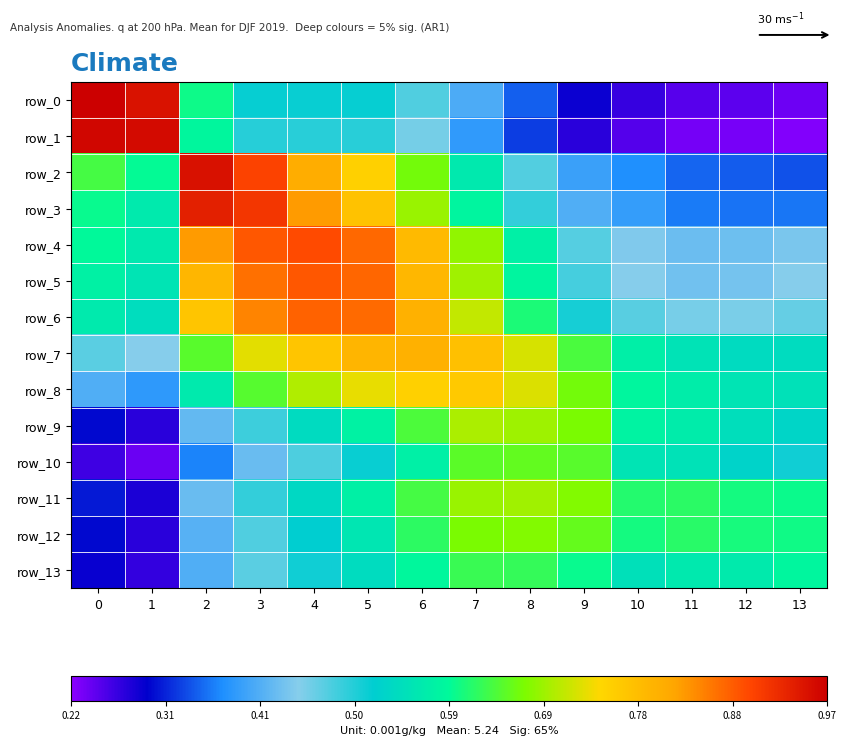

Rank the series at 13 from highest to lowest value.

row_12, row_11, row_13, row_8, row_7, row_9, row_10, row_6, row_5, row_4, row_3, row_2, row_0, row_1